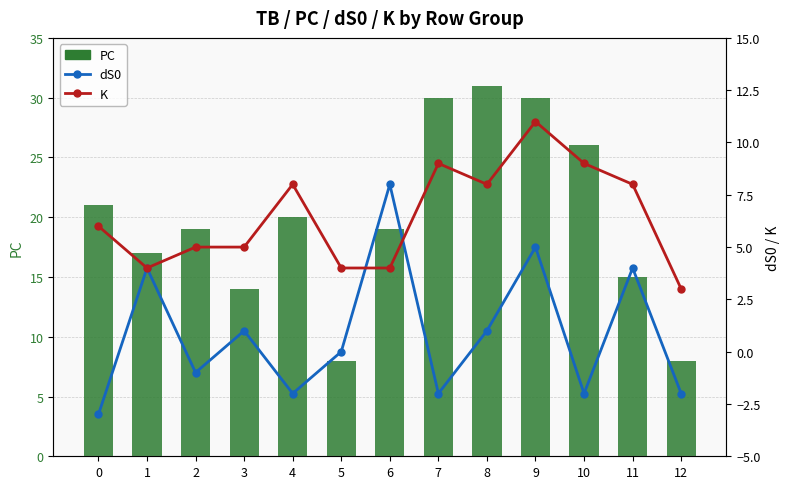

Is the value of PC at 7 greater than the value of K at 0?

Yes